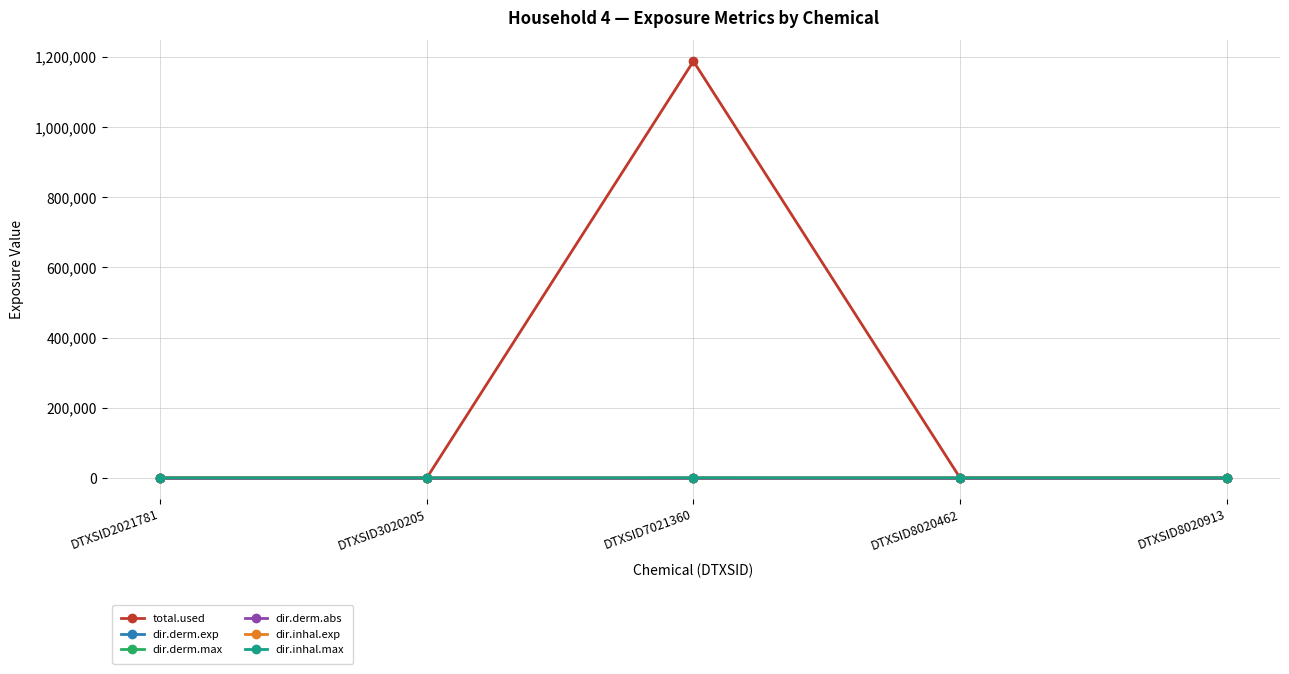

How many dir.inhal.exp values are between 0 and 1?

4